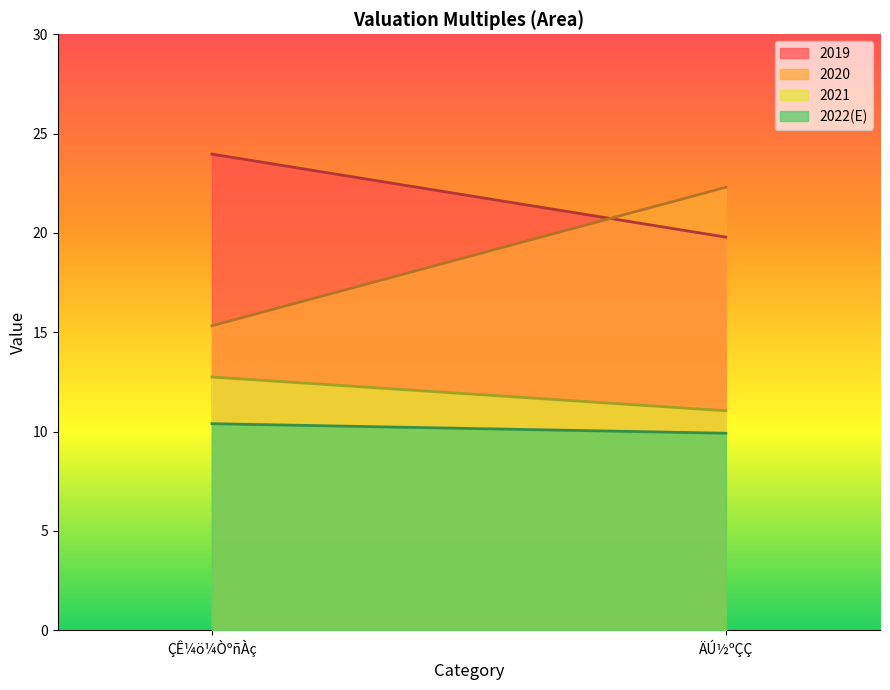

Which series has the widest spread of values?

2020